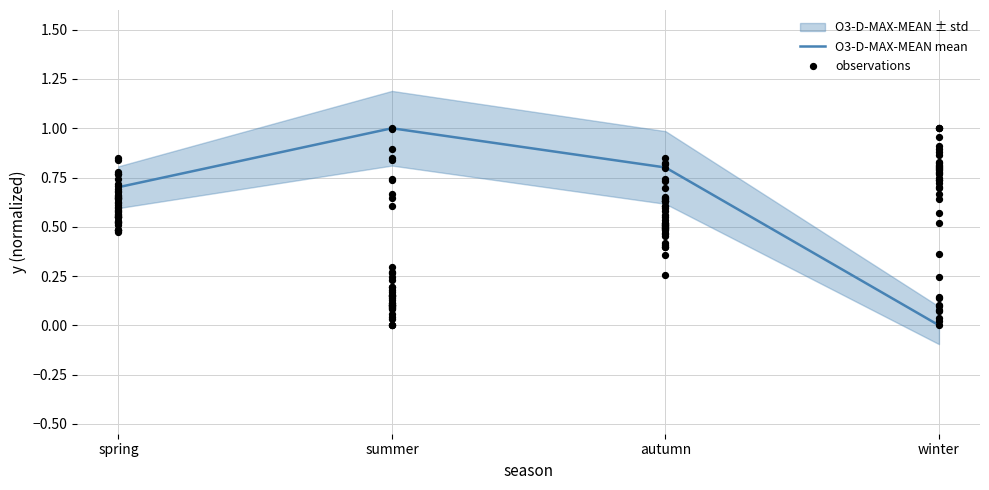

At which category is the sum across all series the highest?

summer